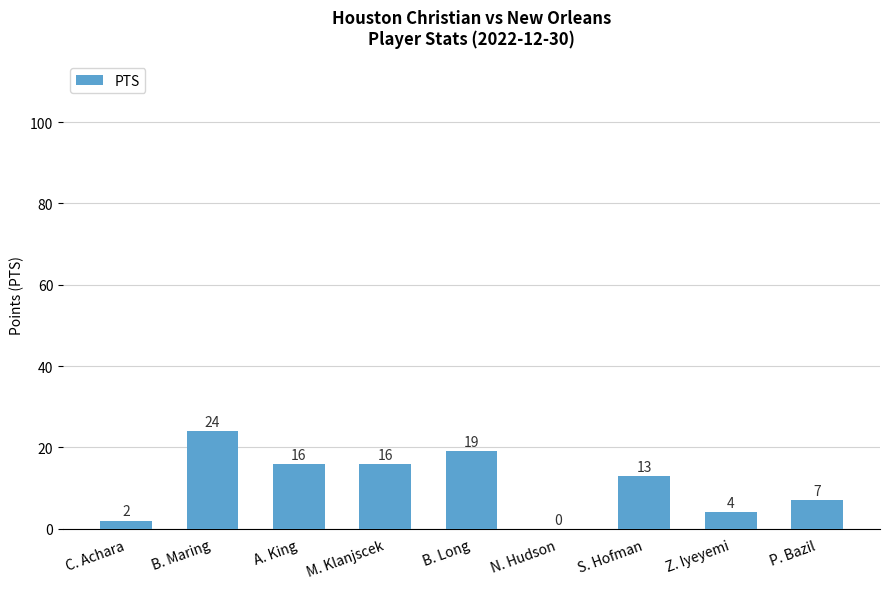

At which label does the data first exceed 13?

B. Maring